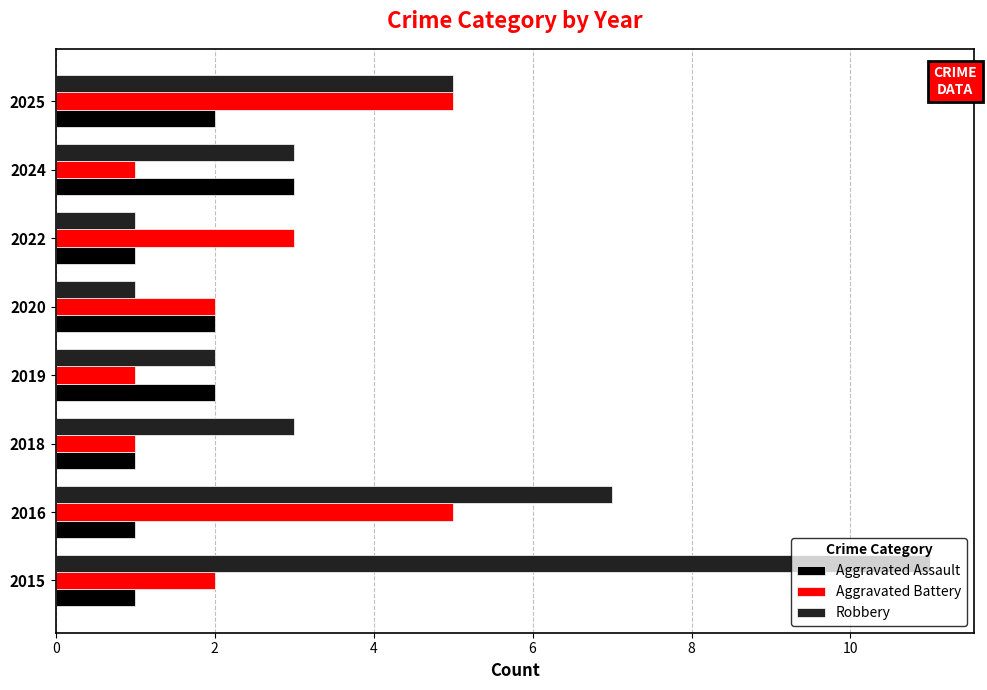

Rank the series by their average value, from lowest to highest.

Aggravated Assault, Aggravated Battery, Robbery